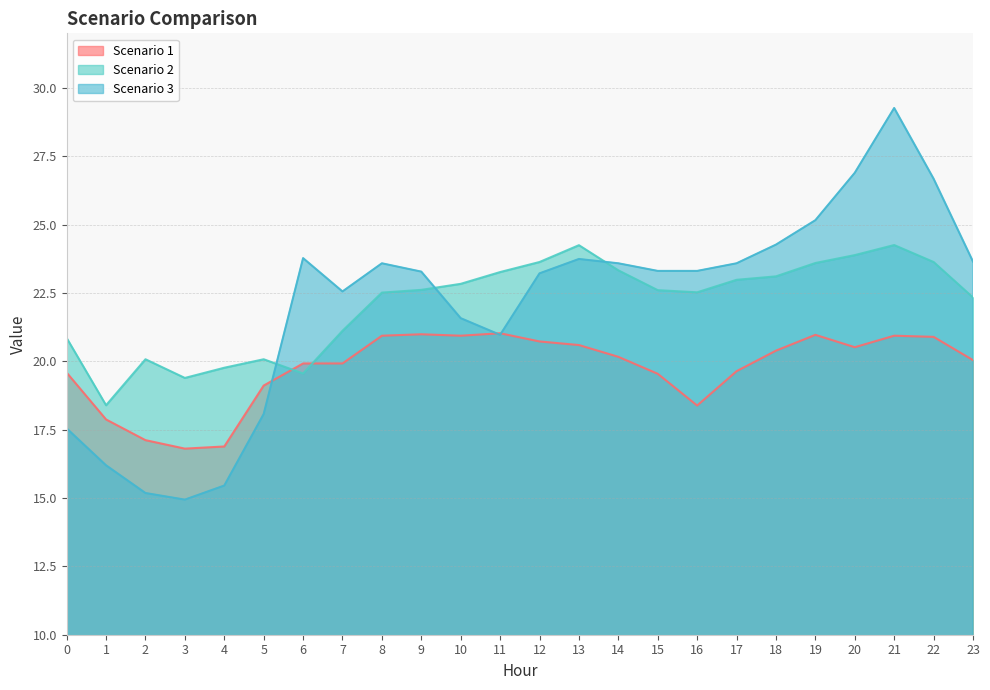

What is the value of the Scenario 3 point at the 5th from the left?

15.5